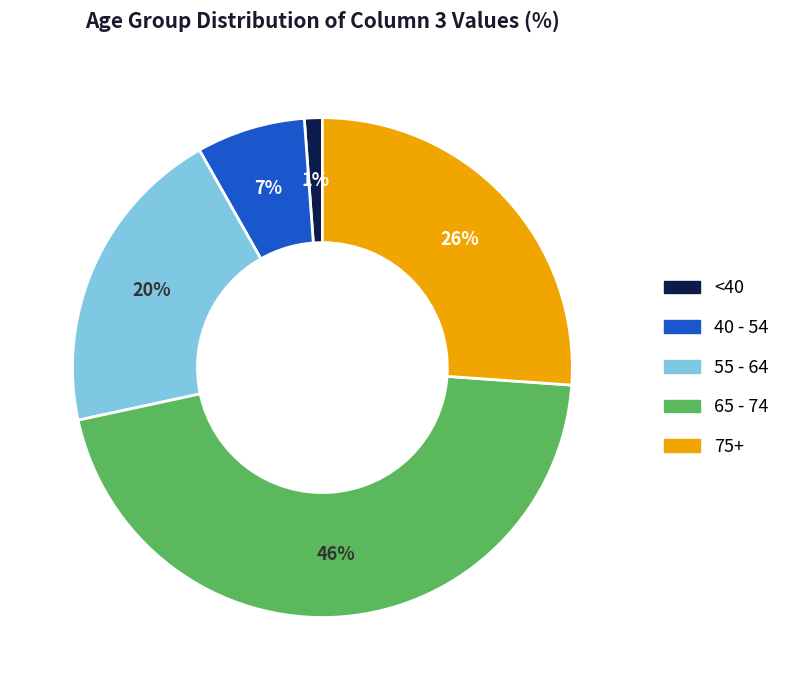

Count the number of slices in the pie.

5